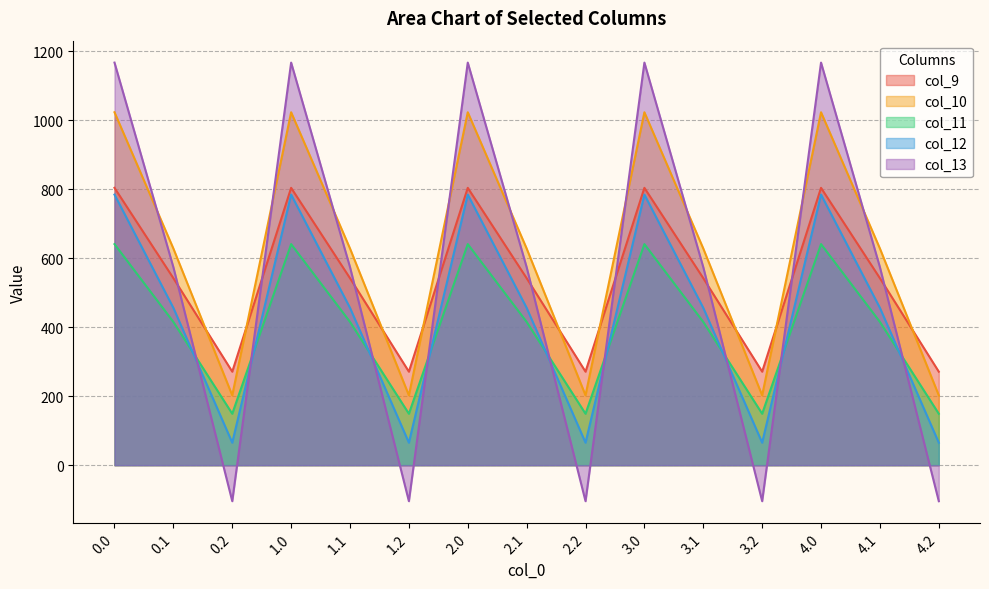

The value of col_10 at 2.1 is 628.1. True or false?

True